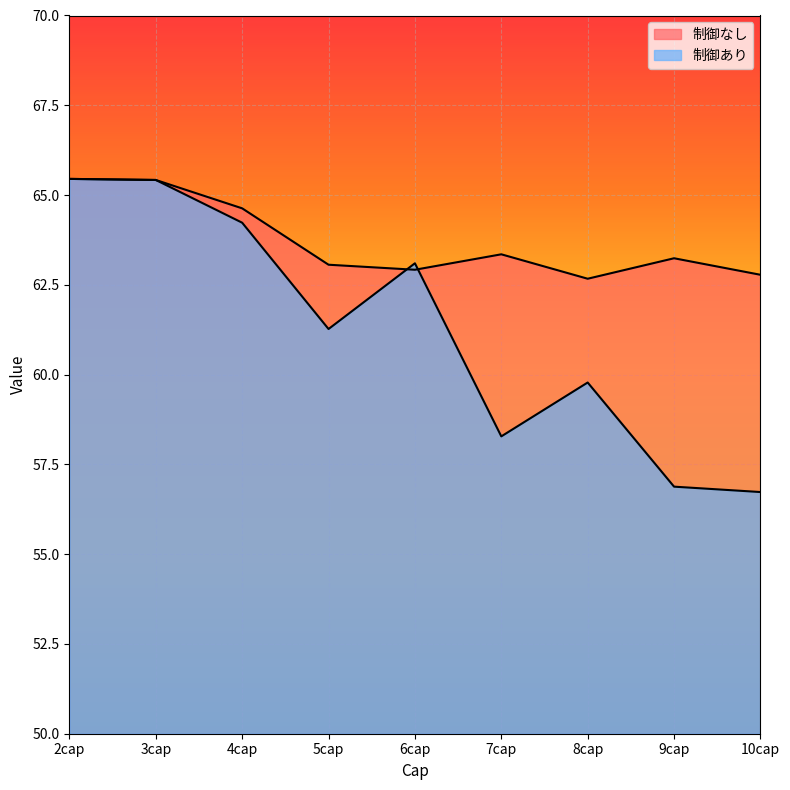

Reading left to right, extract all data points from this chart.

制御なし: 65.5	65.4	64.6	63.1	62.9	63.4	62.7	63.2	62.8
制御あり: 65.5	65.4	64.2	61.3	63.1	58.3	59.8	56.9	56.7